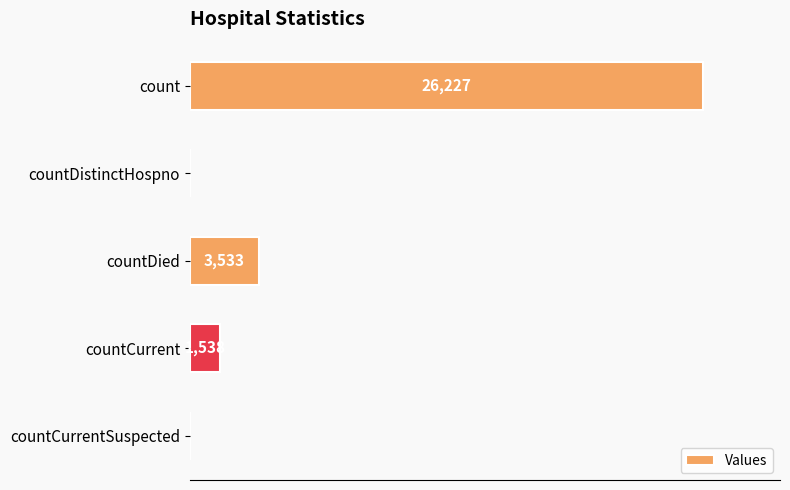

Between countCurrent and countDied, which is larger?

countDied